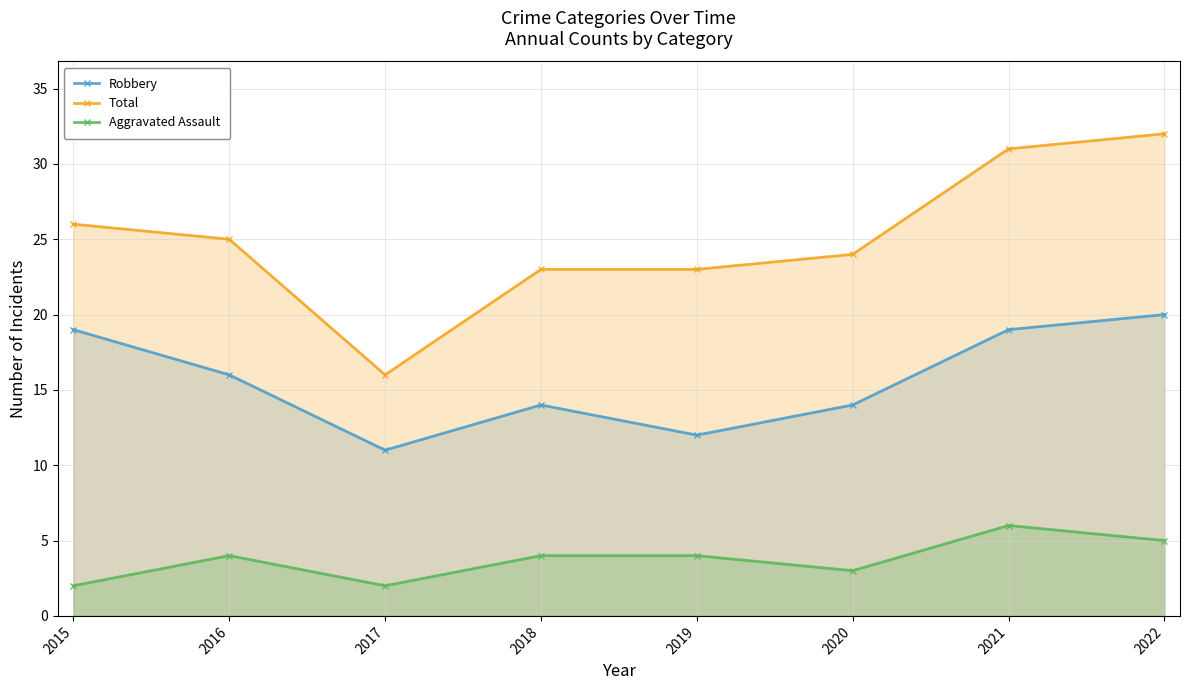

What is the approximate value of Aggravated Assault at 2019?

4